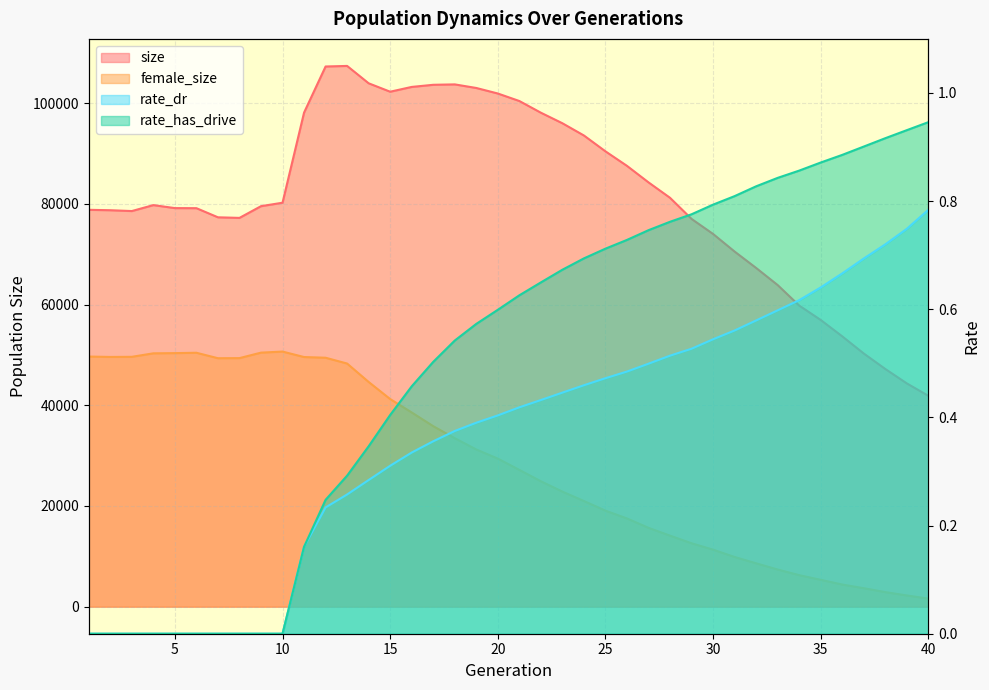

Reading left to right, transcribe all the data shown in this chart.

size: 1=78806.0	2=78727.0	3=78562.0	4=79743.0	5=79148.0	6=79133.0	7=77320.0	8=77204.0	9=79531.0	10=80216.0	11=98109.0	12=107268.0	13=107380.0	14=103932.0	15=102260.0	16=103210.0	17=103633.0	18=103714.0	19=103002.0	20=101904.0	21=100414.0	22=98094.0	23=95997.0	24=93568.0	25=90421.0	26=87535.0	27=84258.0	28=81193.0	29=77000.0	30=74014.0	31=70519.0	32=67263.0	33=63866.0	34=59796.0	35=56935.0	36=53682.0	37=50275.0	38=47202.0	39=44339.0	40=41875.0
female_size: 1=49669.0	2=49592.0	3=49617.0	4=50311.0	5=50350.0	6=50423.0	7=49339.0	8=49359.0	9=50447.0	10=50659.0	11=49574.0	12=49435.0	13=48282.0	14=44625.0	15=41231.0	16=38569.0	17=35845.0	18=33456.0	19=31218.0	20=29402.0	21=27163.0	22=24905.0	23=22848.0	24=20981.0	25=19067.0	26=17517.0	27=15657.0	28=14106.0	29=12592.0	30=11322.0	31=9867.0	32=8612.0	33=7378.0	34=6259.0	35=5332.0	36=4397.0	37=3667.0	38=2891.0	39=2228.0	40=1601.0
rate_dr: 1=0.0	2=0.0	3=0.0	4=0.0	5=0.0	6=0.0	7=0.0	8=0.0	9=0.0	10=0.0	11=0.2	12=0.2	13=0.3	14=0.3	15=0.3	16=0.3	17=0.4	18=0.4	19=0.4	20=0.4	21=0.4	22=0.4	23=0.4	24=0.5	25=0.5	26=0.5	27=0.5	28=0.5	29=0.5	30=0.5	31=0.6	32=0.6	33=0.6	34=0.6	35=0.6	36=0.7	37=0.7	38=0.7	39=0.7	40=0.8
rate_has_drive: 1=0.0	2=0.0	3=0.0	4=0.0	5=0.0	6=0.0	7=0.0	8=0.0	9=0.0	10=0.0	11=0.2	12=0.2	13=0.3	14=0.3	15=0.4	16=0.5	17=0.5	18=0.5	19=0.6	20=0.6	21=0.6	22=0.6	23=0.7	24=0.7	25=0.7	26=0.7	27=0.7	28=0.8	29=0.8	30=0.8	31=0.8	32=0.8	33=0.8	34=0.9	35=0.9	36=0.9	37=0.9	38=0.9	39=0.9	40=0.9